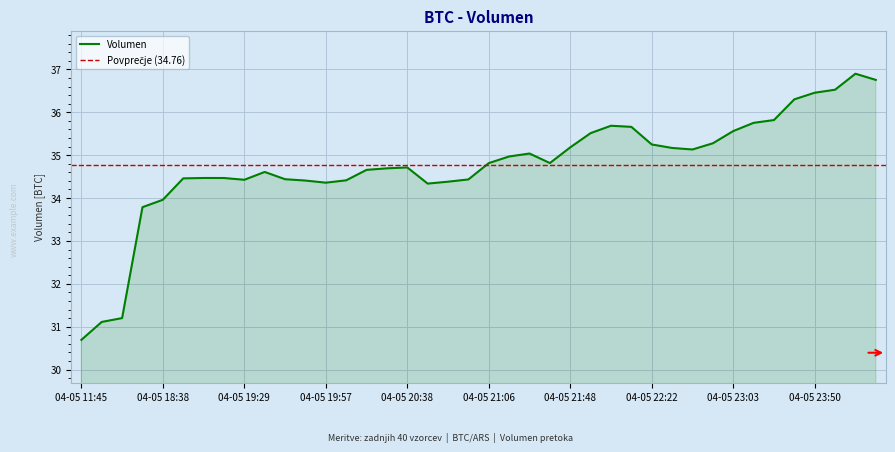

List the labels in order of value, largest first.

04-06 00:23, 04-06 00:42, 04-05 23:59, 04-05 23:50, 04-05 23:39, 04-05 23:26, 04-05 23:13, 04-05 22:01, 04-05 22:10, 04-05 23:03, 04-05 21:55, 04-05 22:55, 04-05 22:22, 04-05 21:48, 04-05 22:34, 04-05 22:45, 04-05 21:27, 04-05 21:16, 04-05 21:38, 04-05 21:06, 04-05 20:38, 04-05 20:28, 04-05 20:15, 04-05 19:38, 04-05 19:06, 04-05 19:17, 04-05 18:53, 04-05 19:46, 04-05 20:58, 04-05 19:29, 04-05 20:05, 04-05 19:51, 04-05 20:52, 04-05 19:57, 04-05 20:46, 04-05 18:38, 04-05 18:21, 04-05 16:21, 04-05 16:00, 04-05 11:45